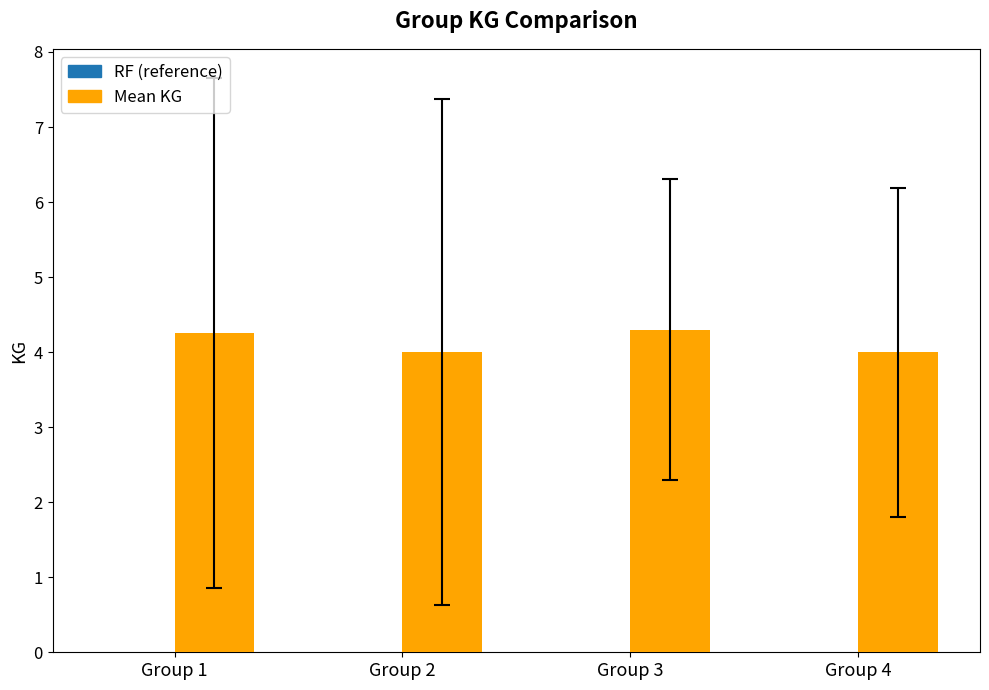

How many data points does each series have?

4